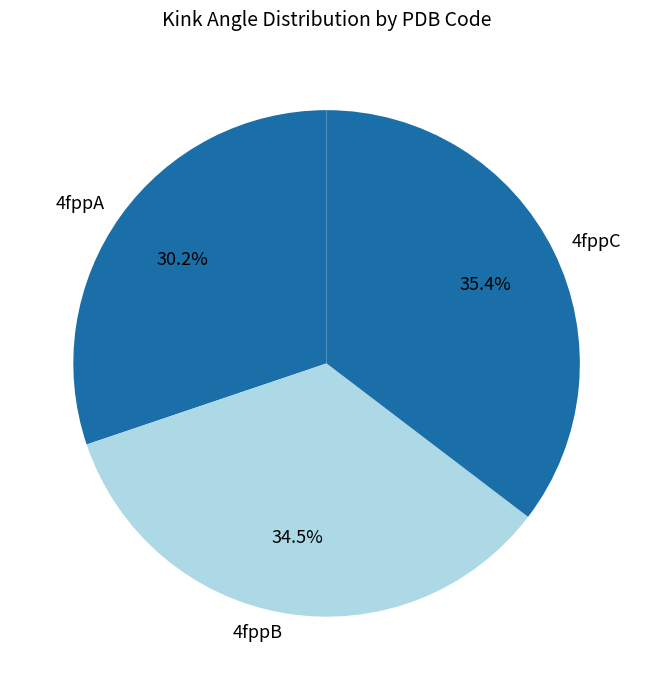

Between 4fppB and 4fppC, which is larger?

4fppC